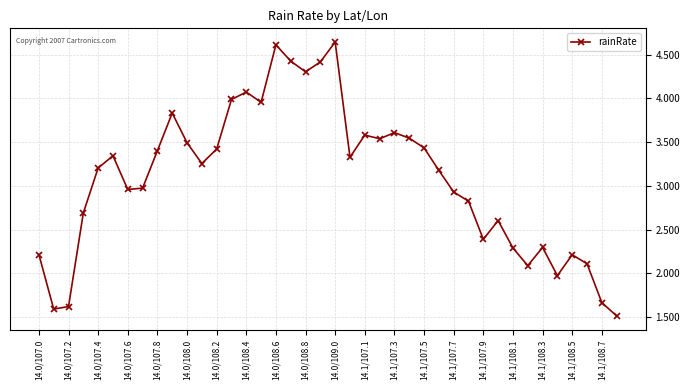

How many interior local peaks (higher than both neighbors) does the data have?

10